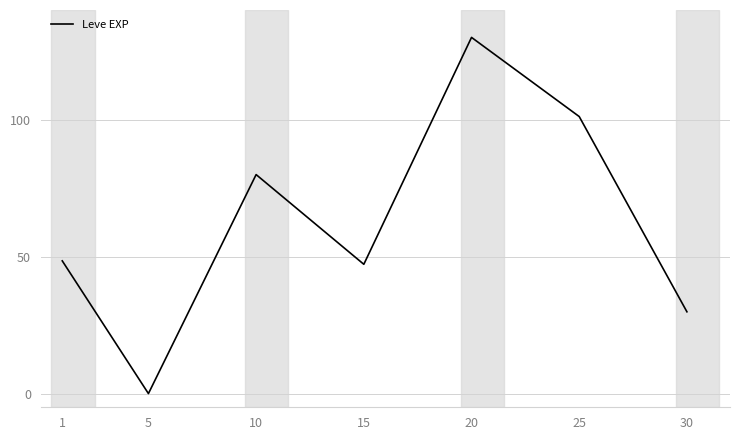

What value does the data have at 1?

48.4